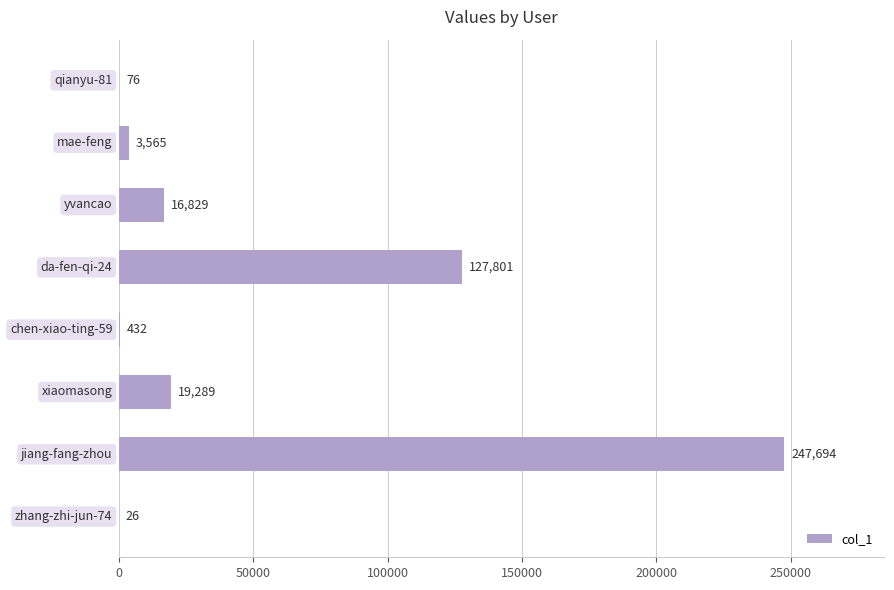

What is the sum of all values?

415712